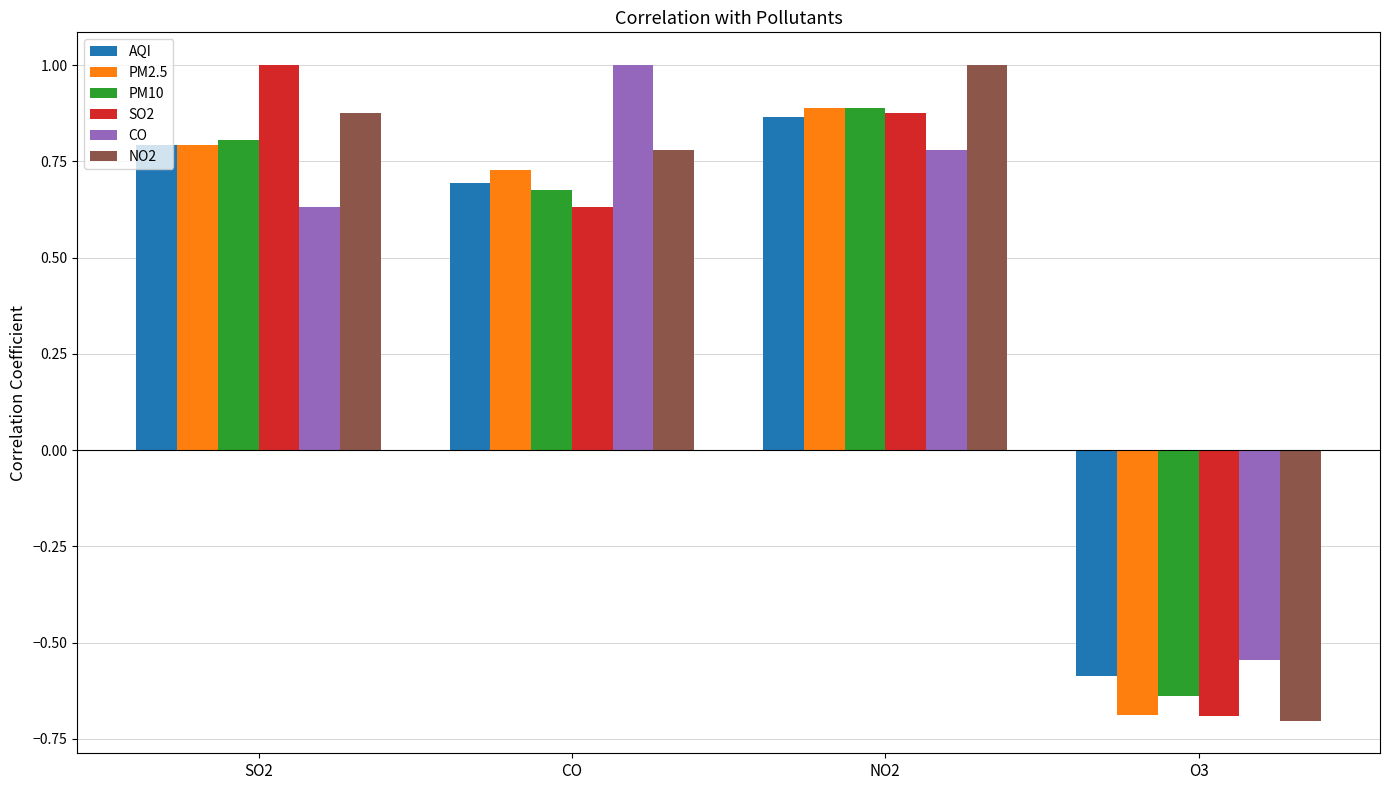

How many values in NO2 are above zero?

3